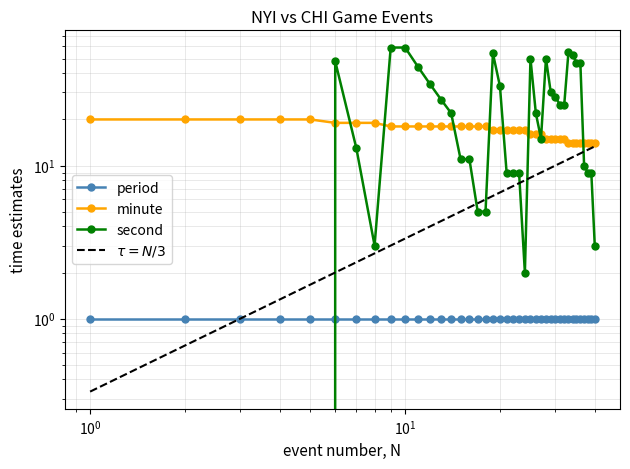

How many interior local peaks does the second series have?

5